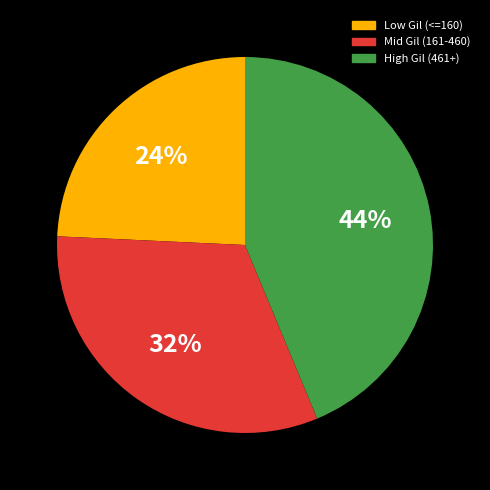

Does any single category account for the majority?

No